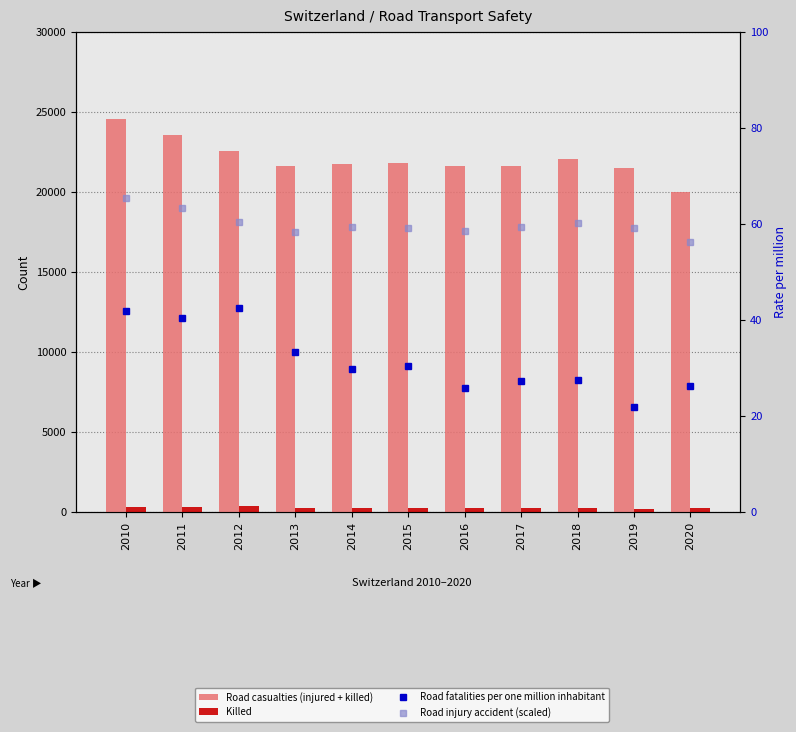

What is the value of the Road injury accident (scaled) bar at the 5th from the left?

59.3